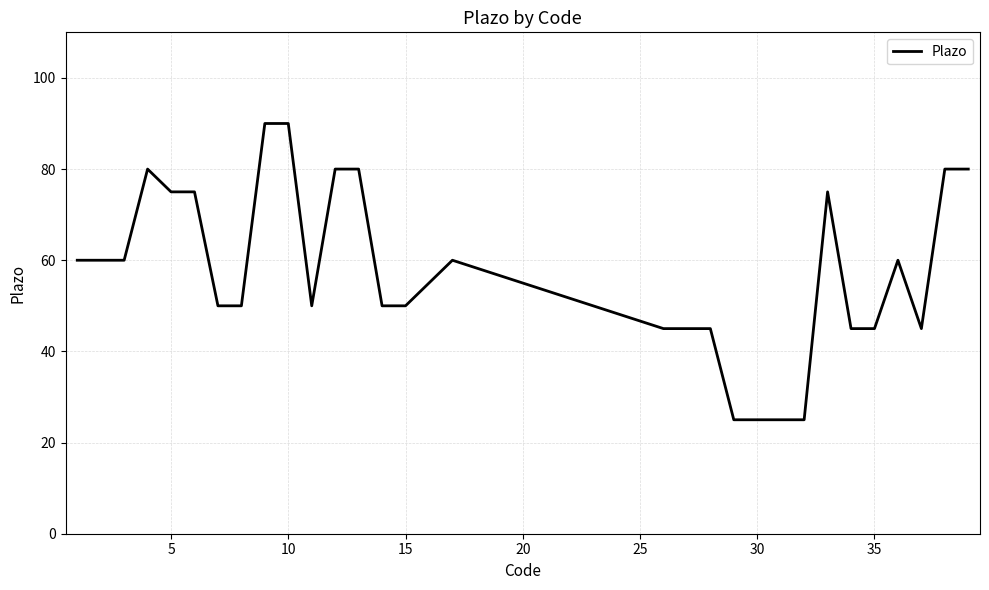

What is the difference between the maximum and minimum values?

65